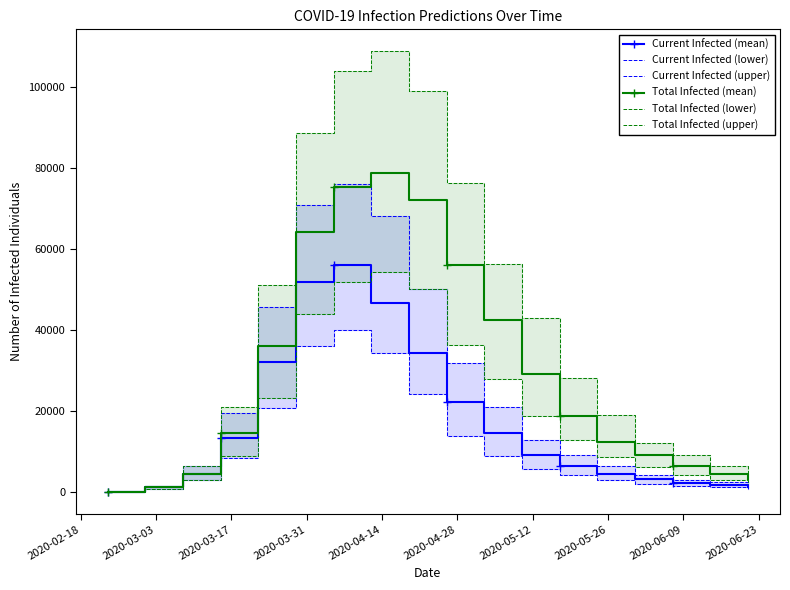

What is the highest value of the Total Infected (mean) series?

78828